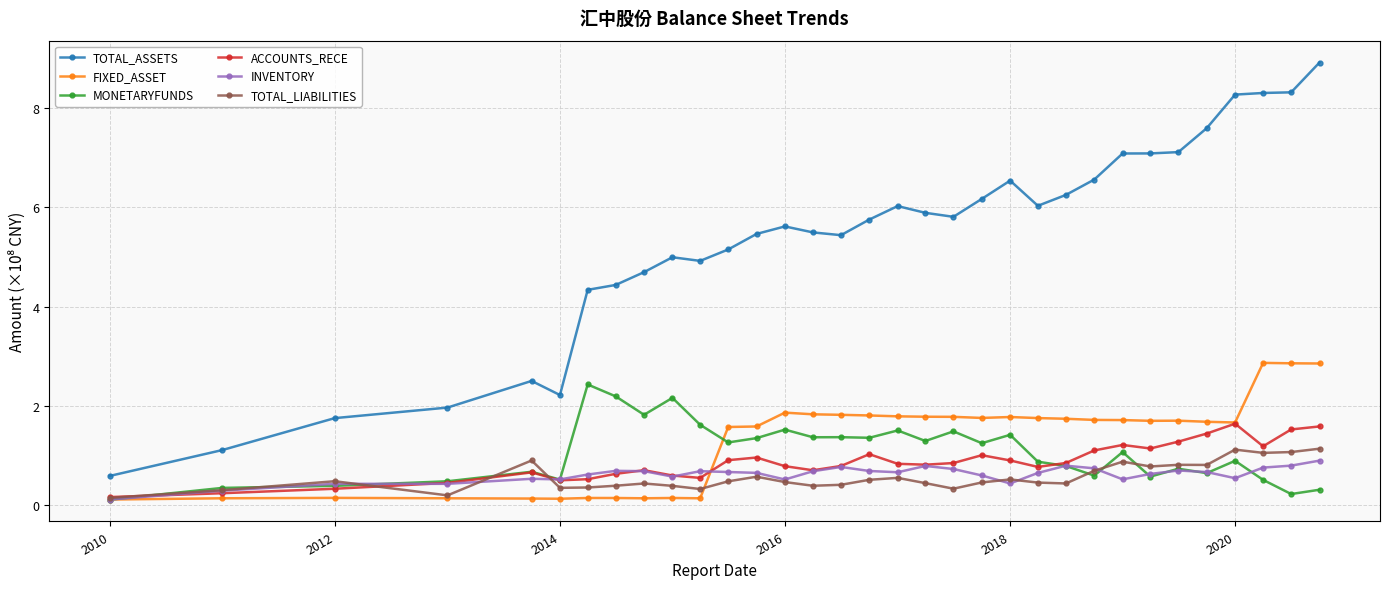

How many data points does each series have?

33